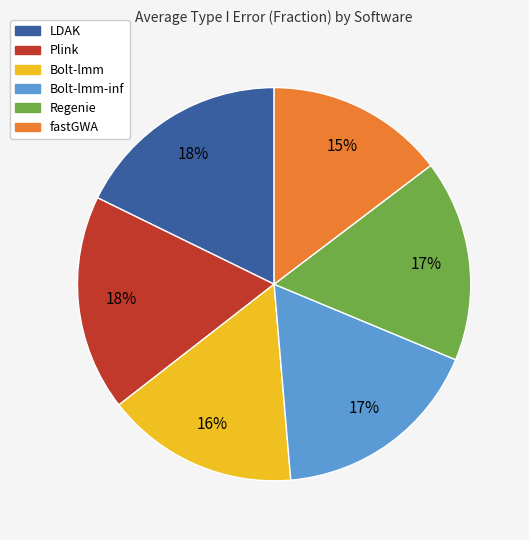

How many slices are in this pie chart?

6